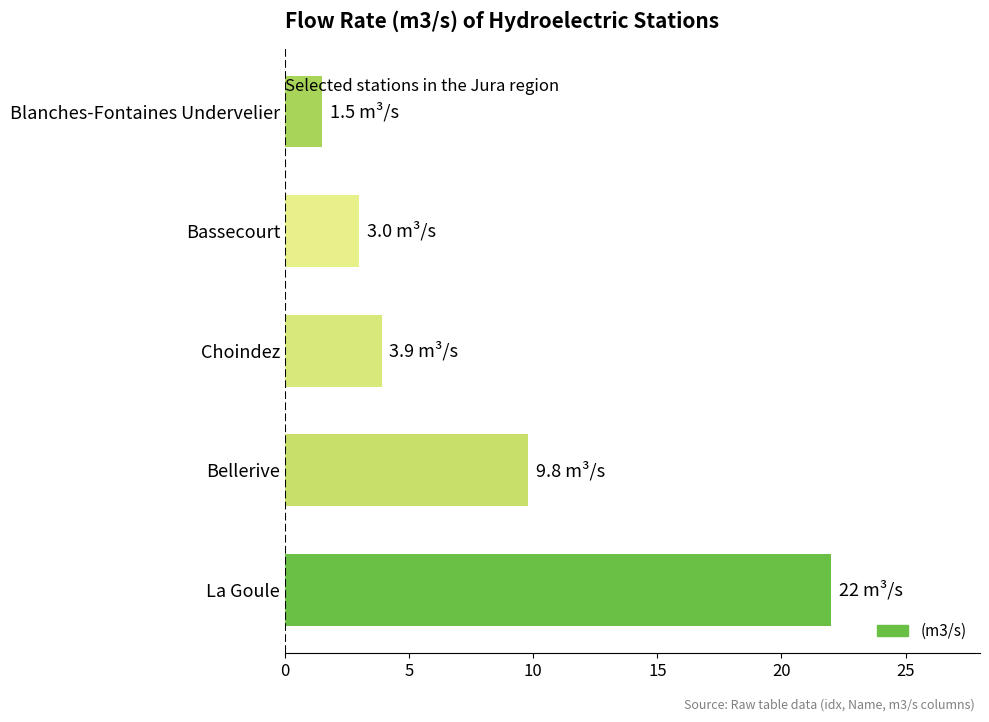

How many bars are there in total?

5